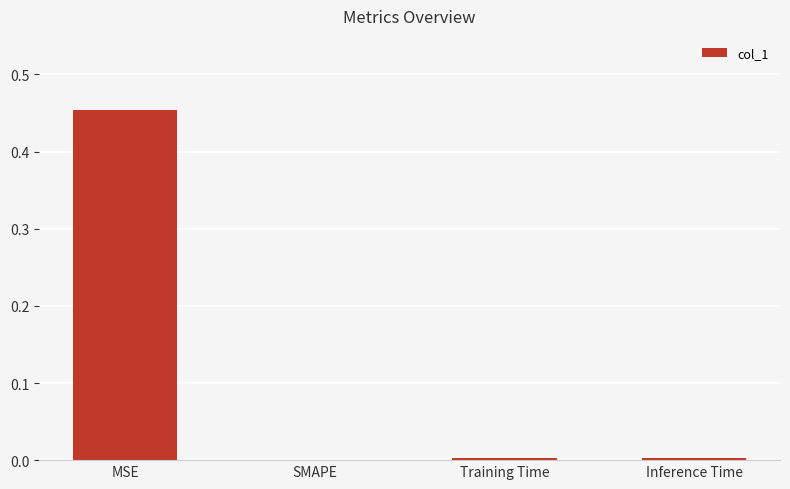

Which label corresponds to the largest value in the chart?

MSE